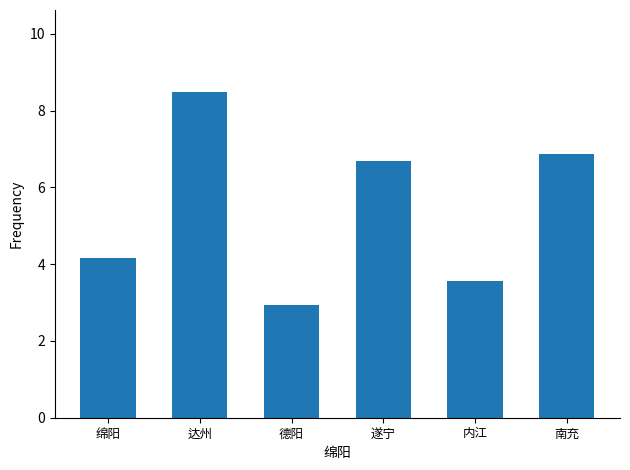

Count the number of categories in the chart.

6